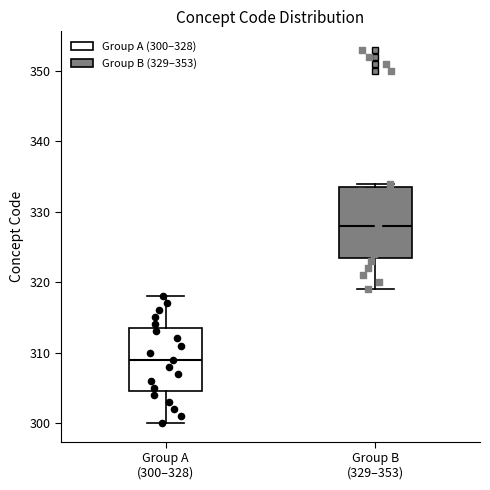

Which box is the tallest, from its lower edge to its upper edge?

Group B (329–353)